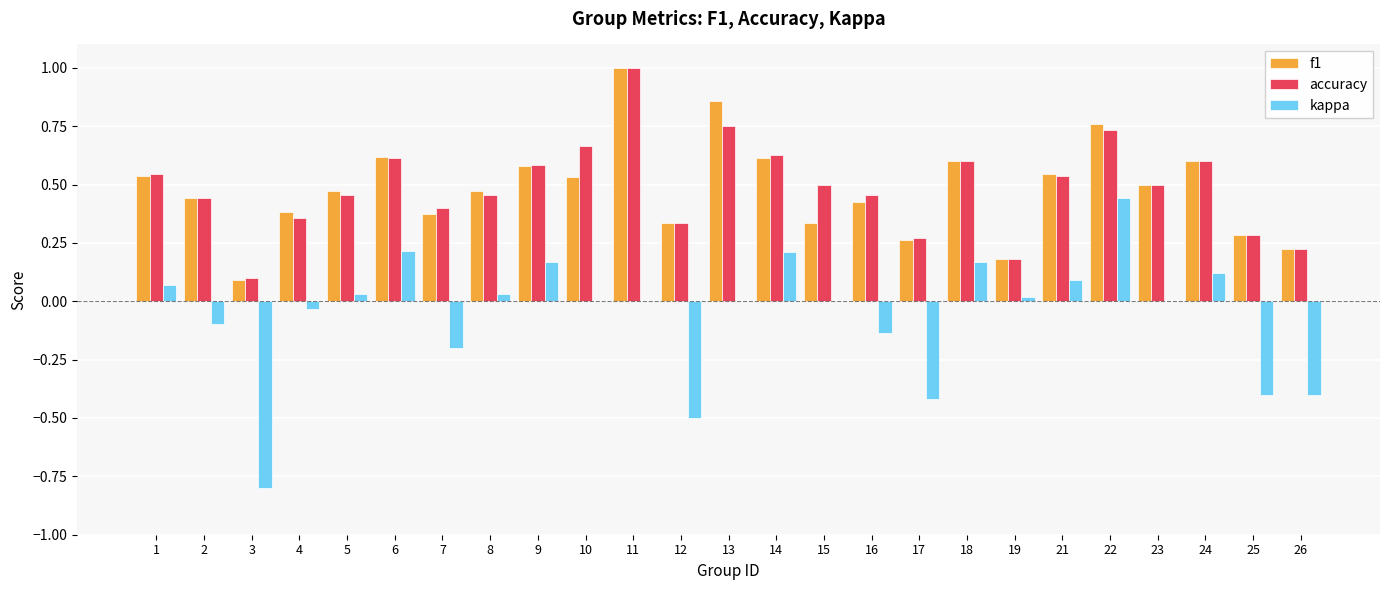

Is it true that accuracy equals 0.5 at 23?

True